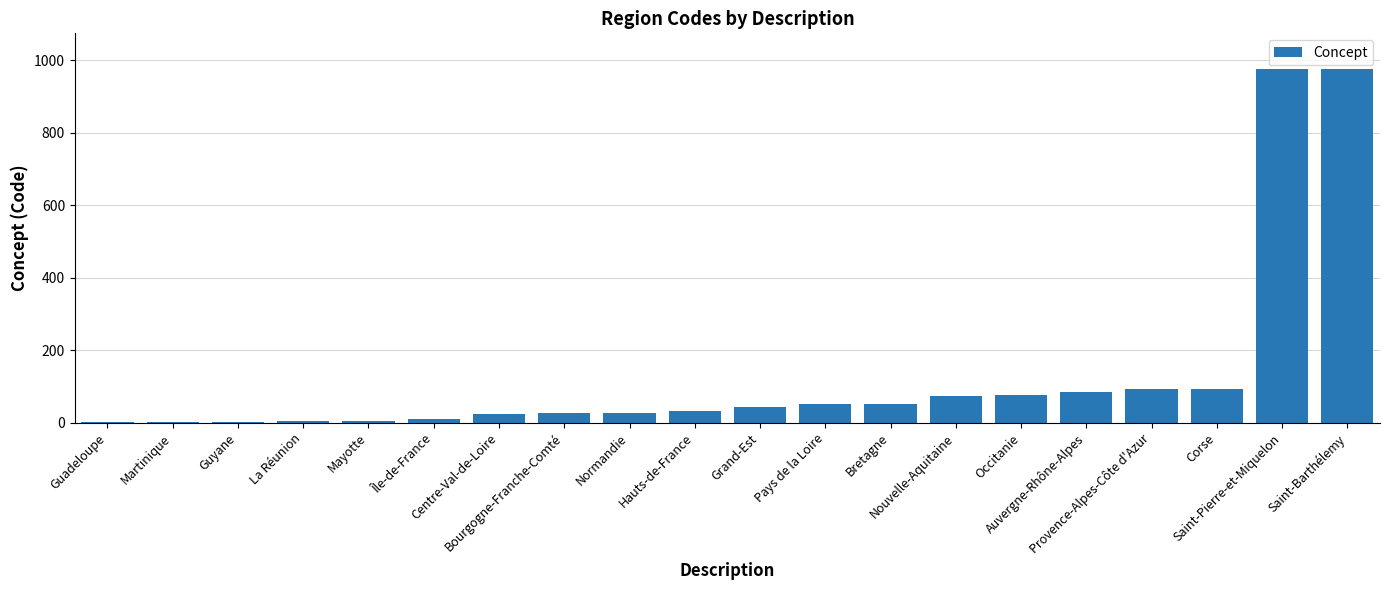

The chart shows a value of 4 at La Réunion. True or false?

True